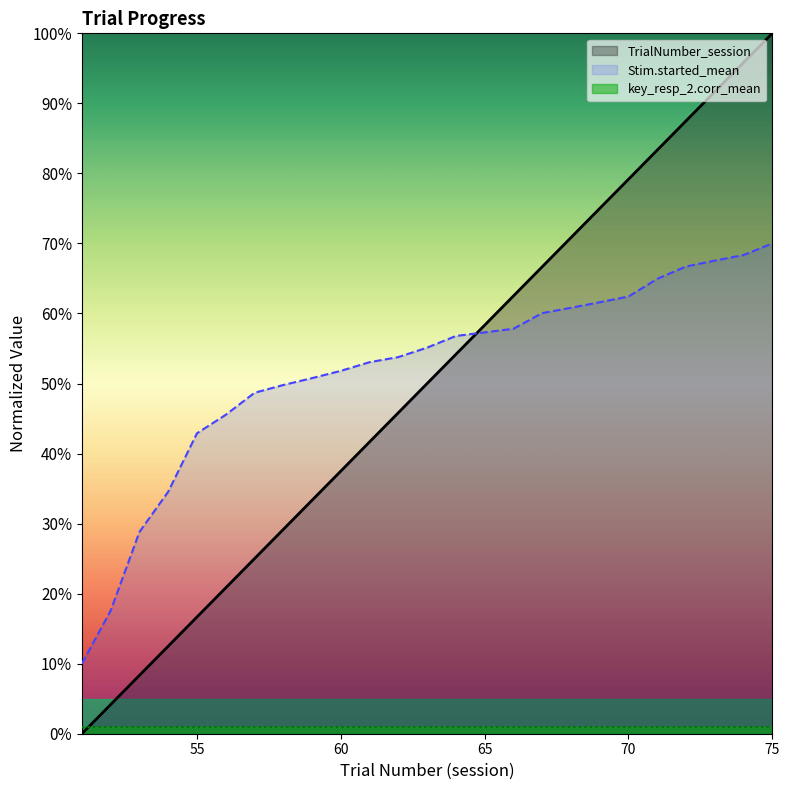

Reading right to left, extract all data points from this chart.

TrialNumber_session: 1.0	1.0	0.9	0.9	0.8	0.8	0.8	0.7	0.7	0.6	0.6	0.5	0.5	0.5	0.4	0.4	0.3	0.3	0.2	0.2	0.2	0.1	0.1	0.0	0.0
Stim.started_mean: 0.7	0.7	0.7	0.7	0.6	0.6	0.6	0.6	0.6	0.6	0.6	0.6	0.6	0.5	0.5	0.5	0.5	0.5	0.5	0.5	0.4	0.3	0.3	0.2	0.1